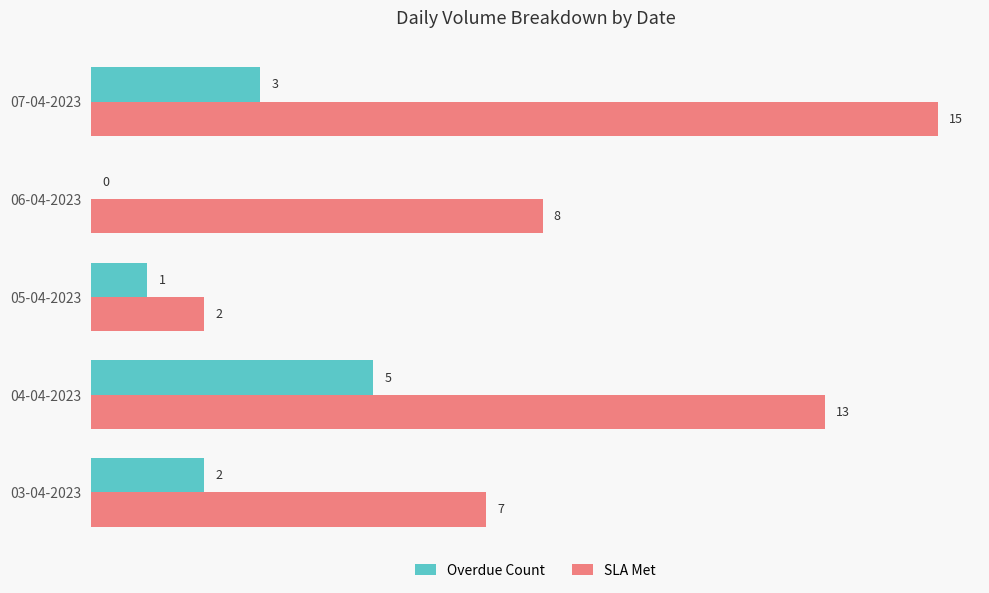

Which category has the highest value across all series?

07-04-2023